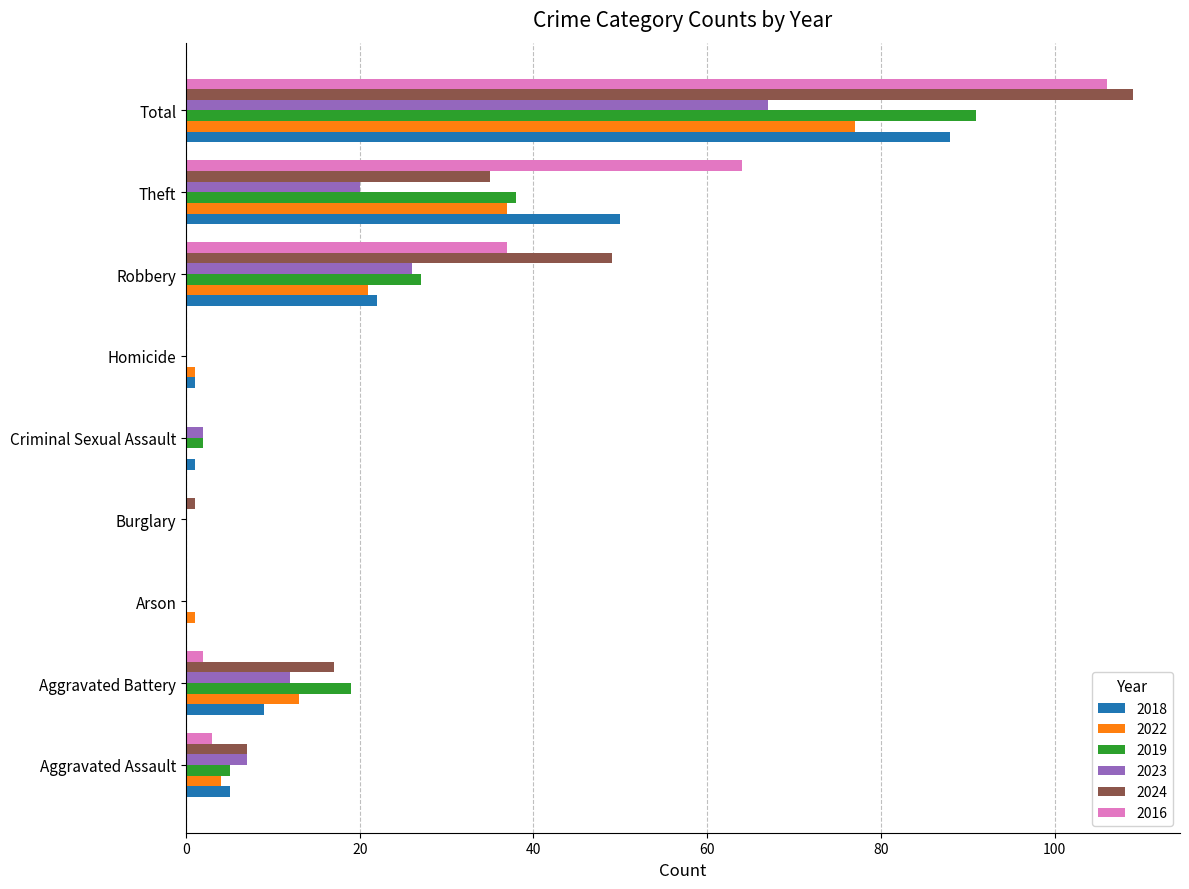

At which category is the sum across all series the highest?

Total